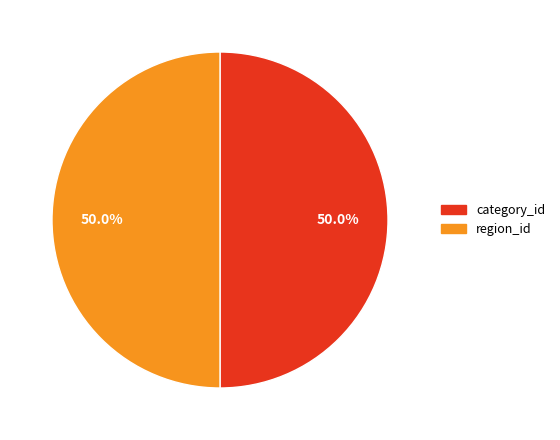

Approximately how many times larger is the value at region_id compared to category_id?

1.0